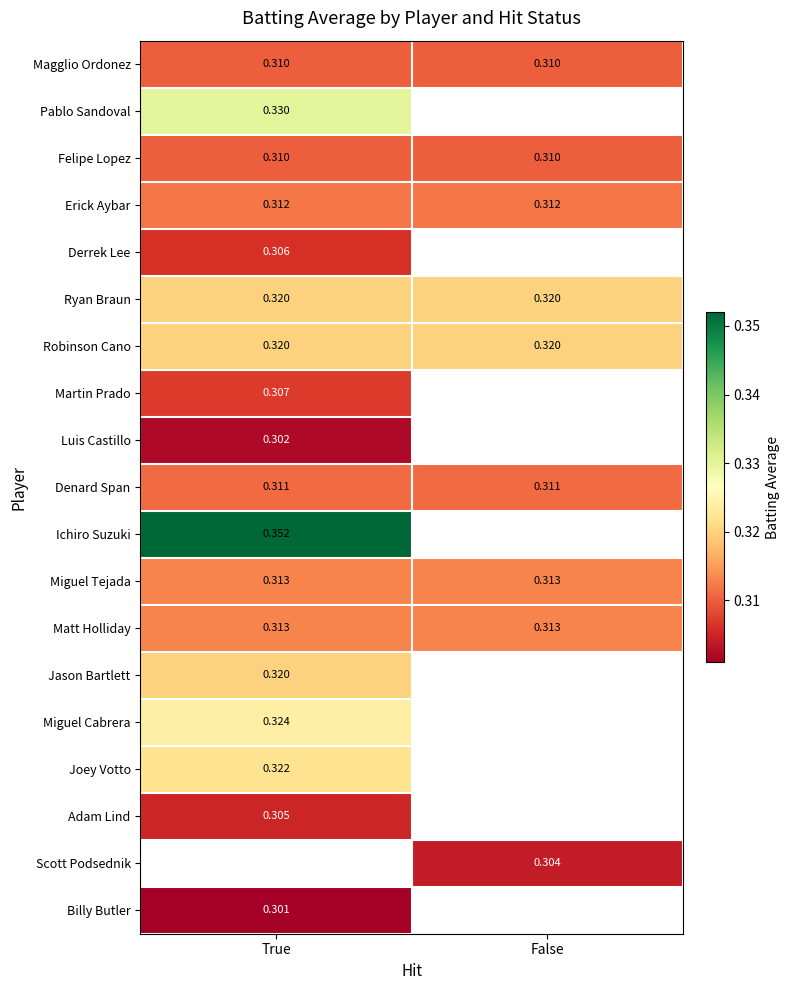

Which has a higher value, True or False?

True